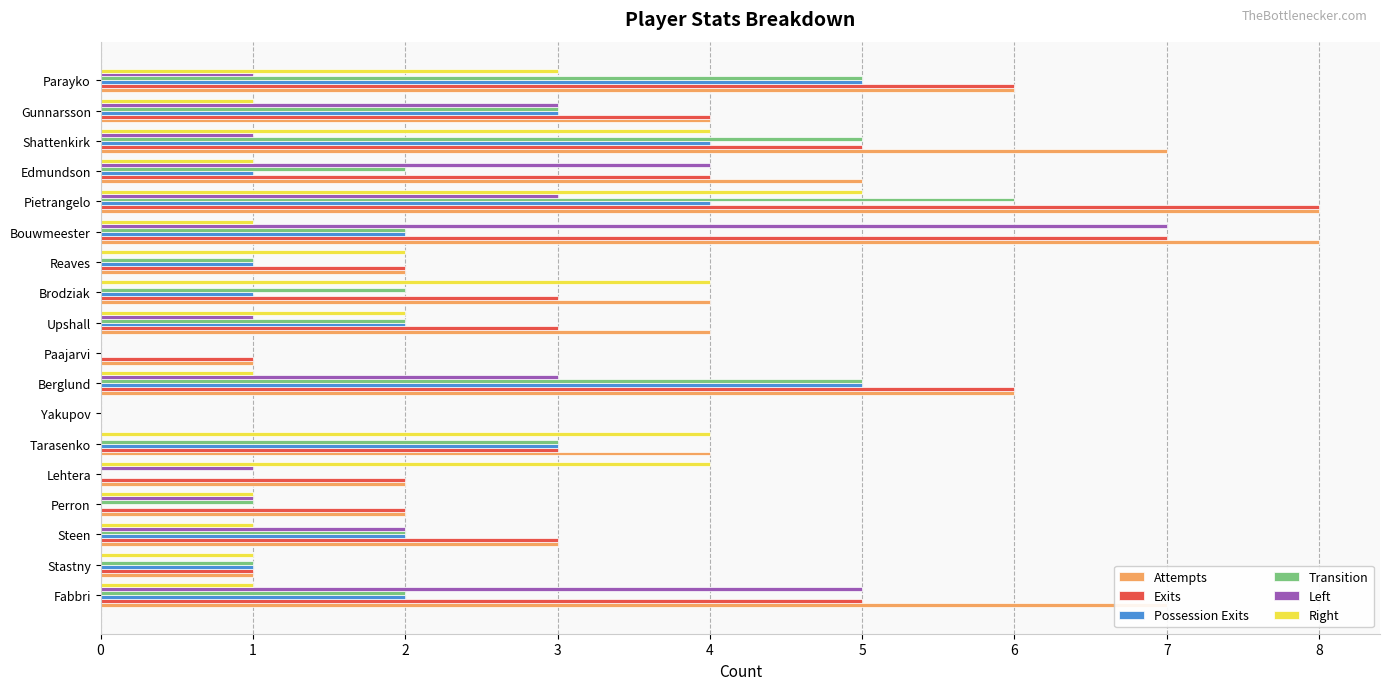

What is the greatest value displayed?

8